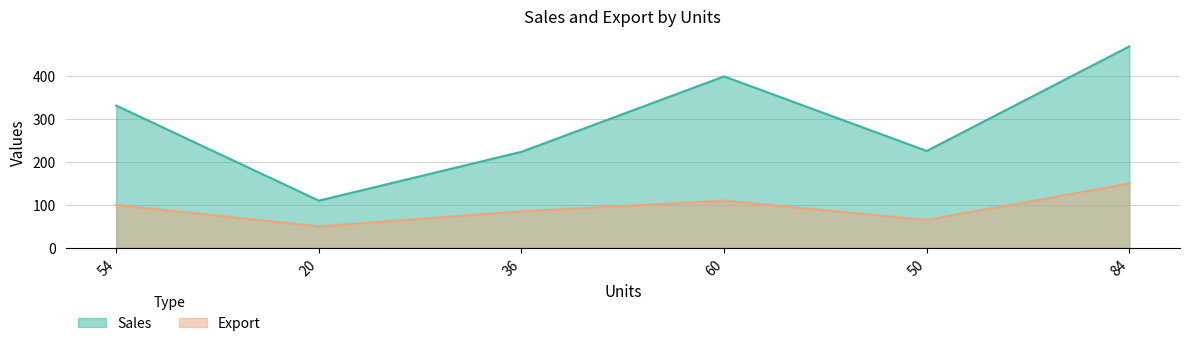

True or false: Export and Sales intersect in this chart.

False